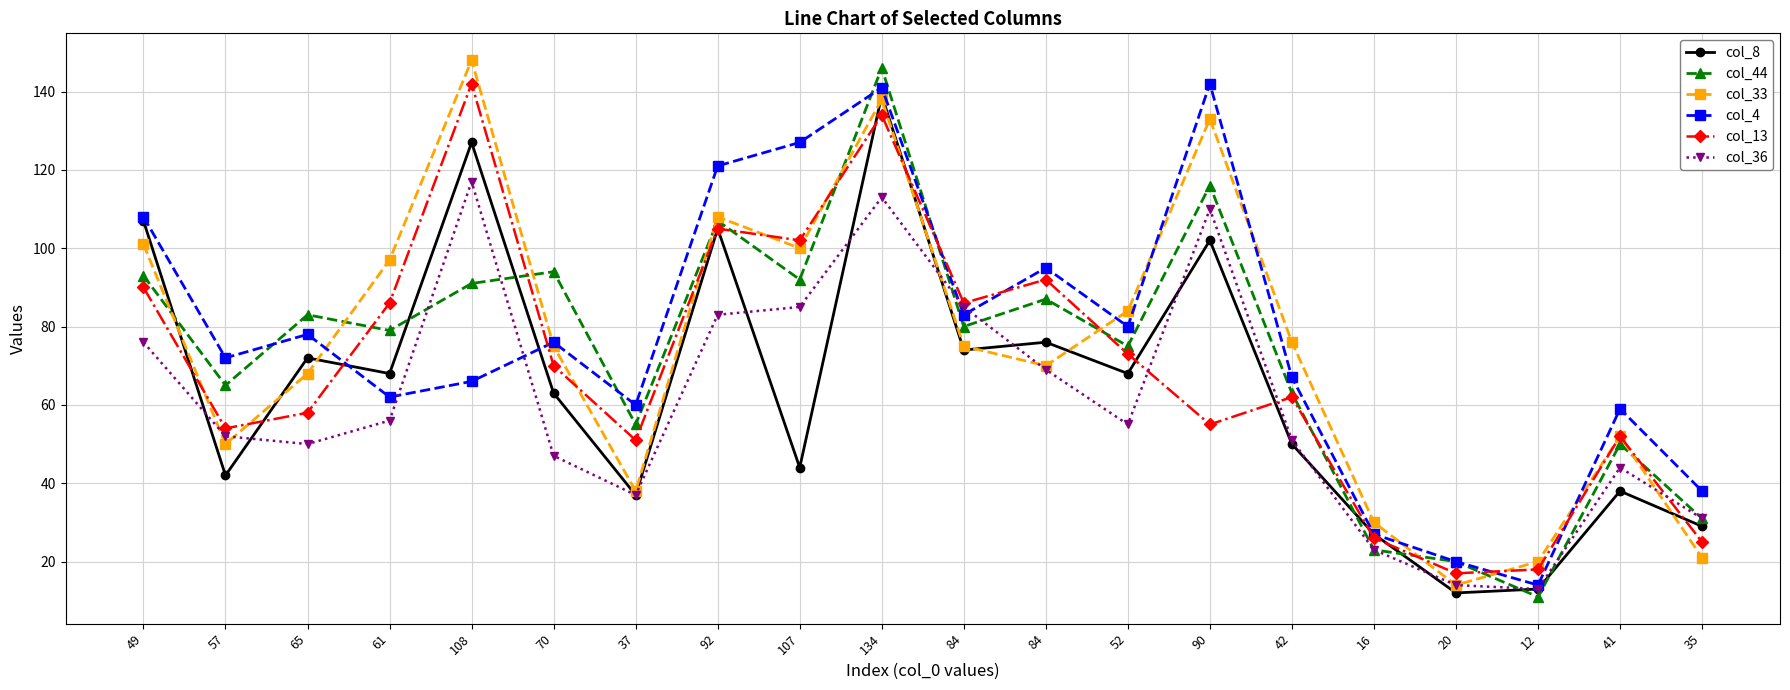

At which label does col_33 first exceed 75?

49